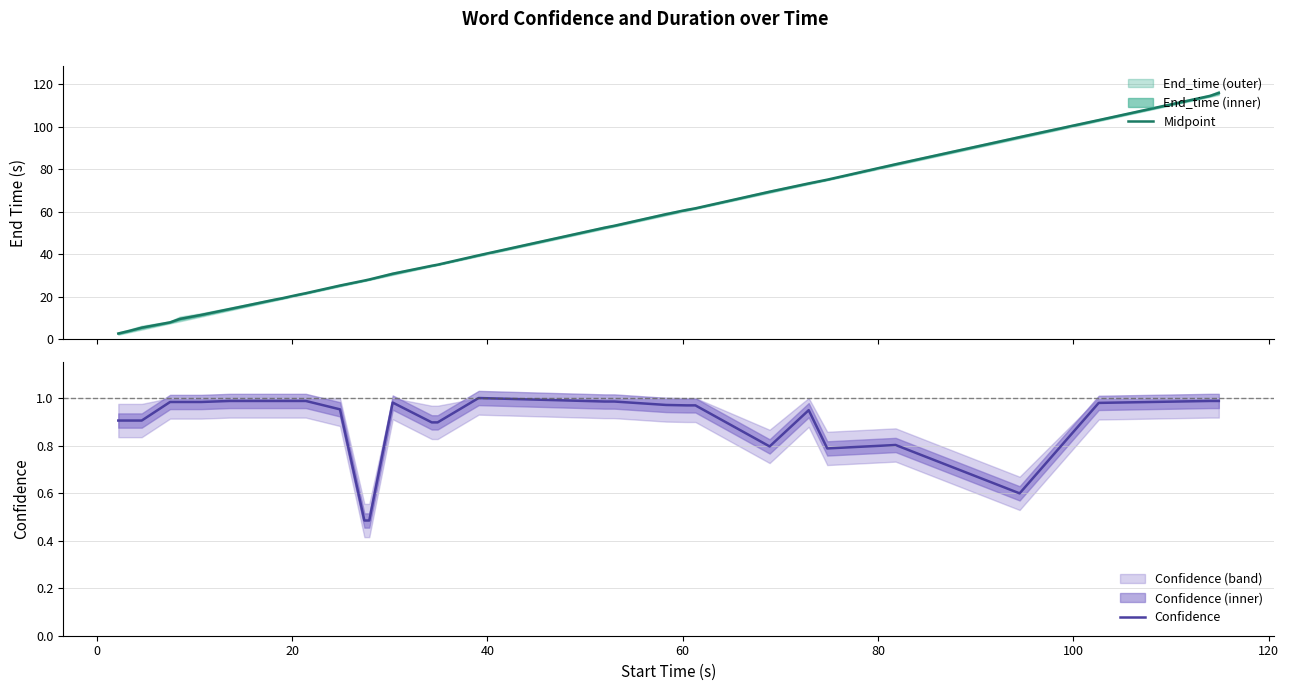

Reading left to right, what are all the values shown in this chart?

Midpoint: 2.8	3.9	5.5	8.0	9.6	11.5	14.2	18.6	19.4	21.0	21.7	23.5	25.3	27.6	28.1	30.9	34.6	35.1	39.5	52.5	53.4	58.8	60.8	61.6	69.4	73.3	75.0	82.3	95.0	103.0	114.5	115.8
Confidence: 0.9	0.9	0.9	1.0	1.0	1.0	1.0	1.0	1.0	1.0	1.0	1.0	1.0	0.5	0.5	1.0	0.9	0.9	1.0	1.0	1.0	1.0	1.0	1.0	0.8	0.9	0.8	0.8	0.6	1.0	1.0	1.0